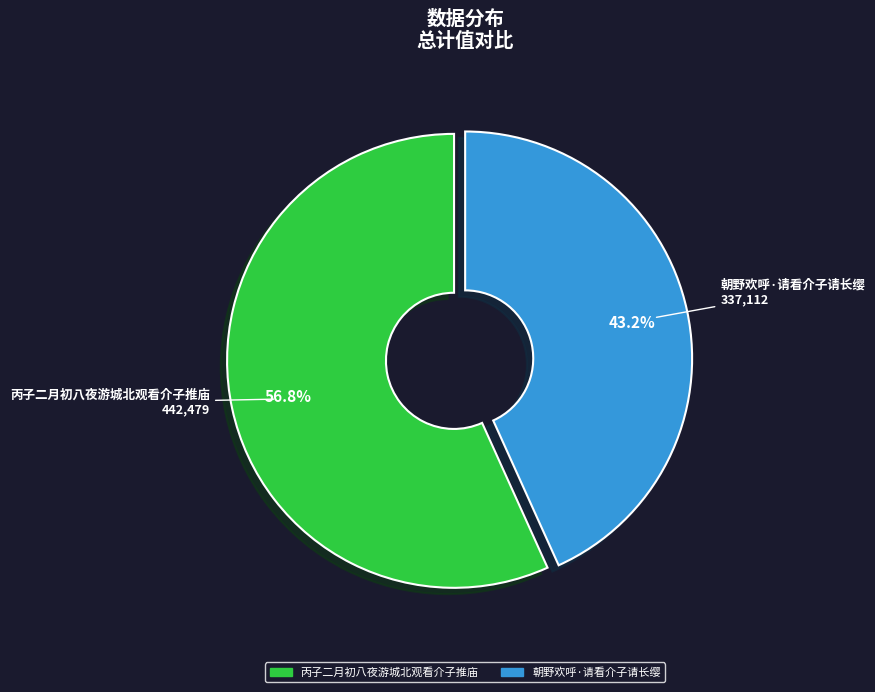

To the nearest percent, what is the difference between the largest and smallest slice percentages?

14%